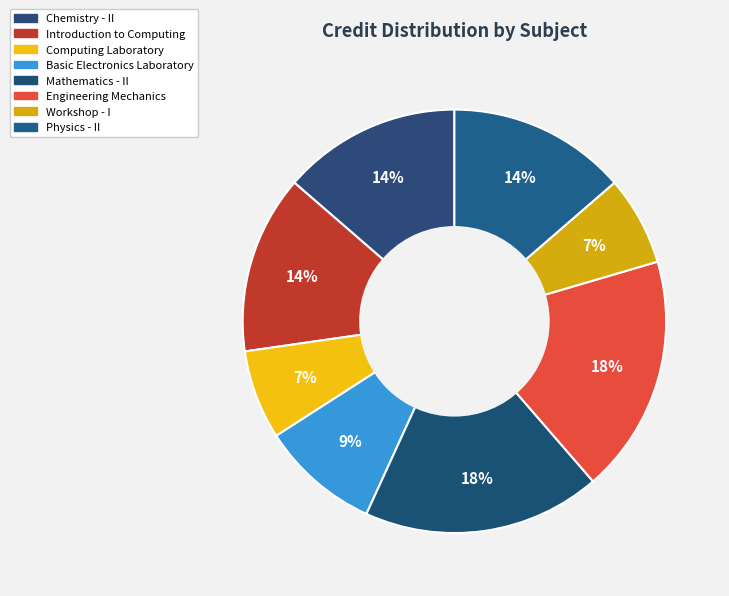

Between Workshop - I and Engineering Mechanics, which is larger?

Engineering Mechanics